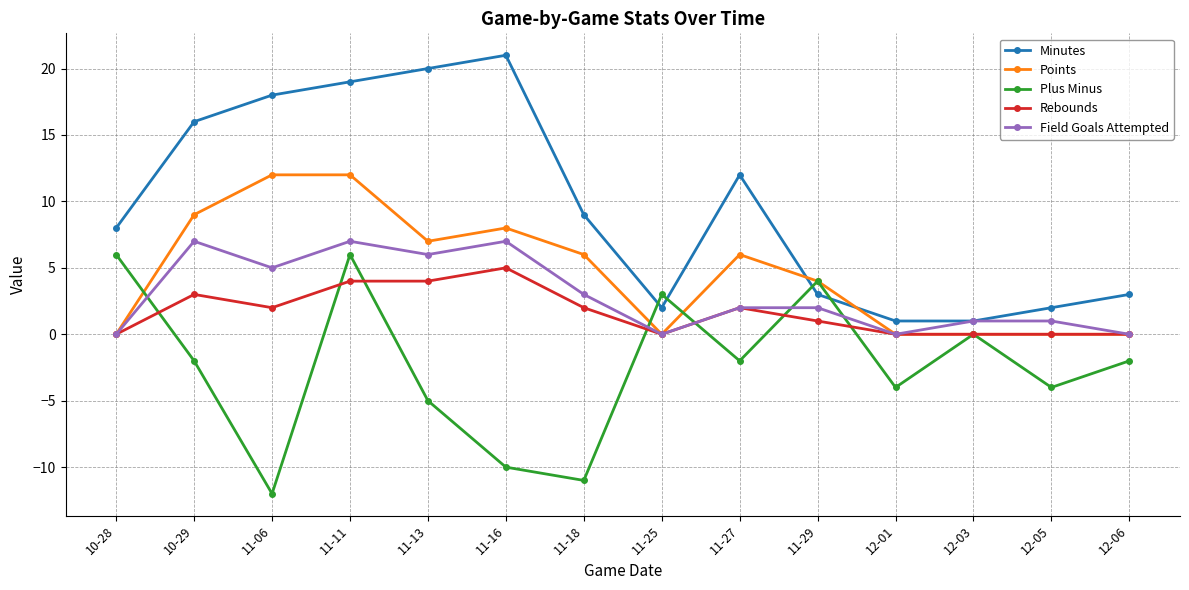

At which category is the sum across all series the highest?

11-11